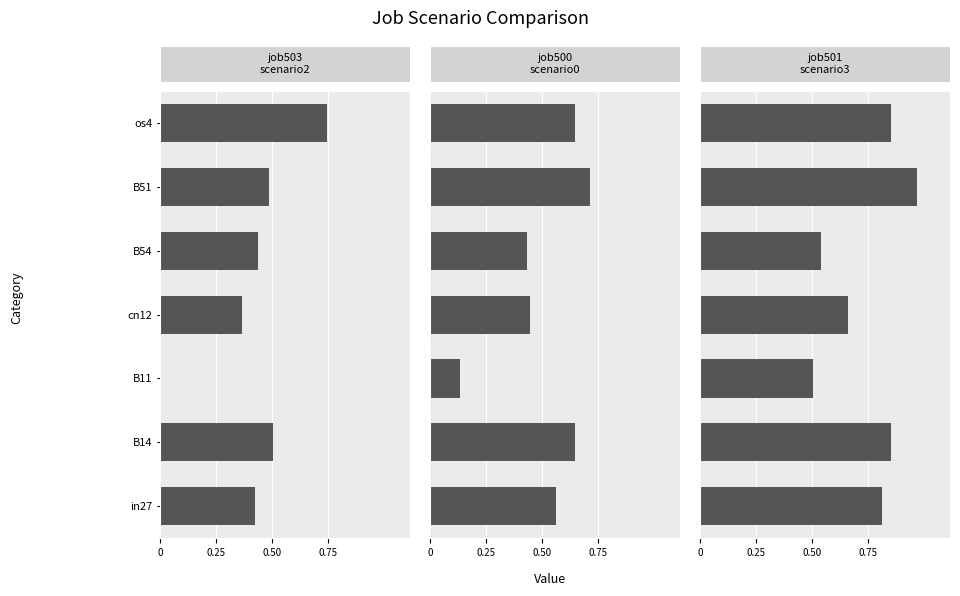

Which series has the widest spread of values?

job503_scenario2_1024